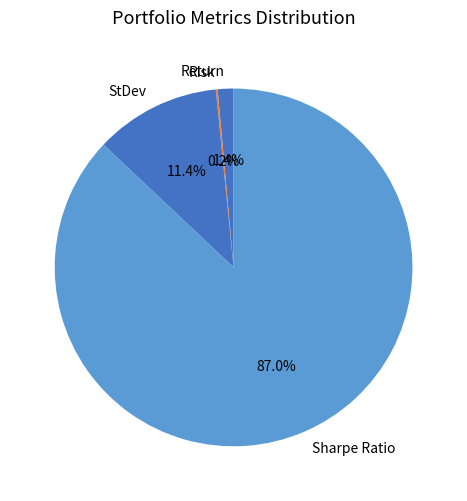

What percentage is NOT represented by Sharpe Ratio?

13.0%